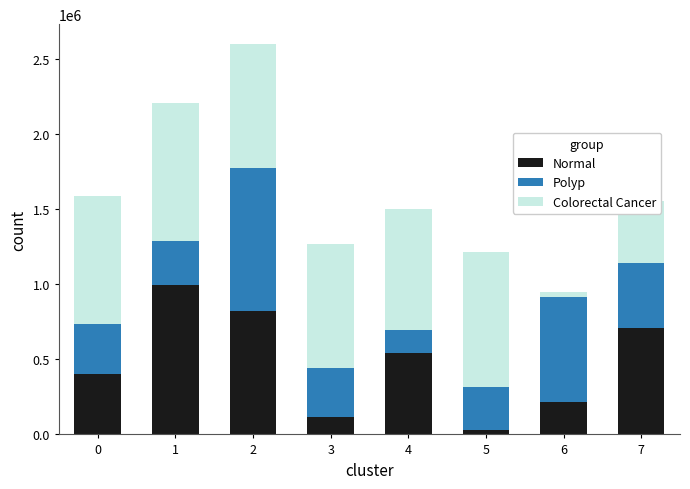

List the labels in order of Normal value, largest first.

1, 2, 7, 4, 0, 6, 3, 5